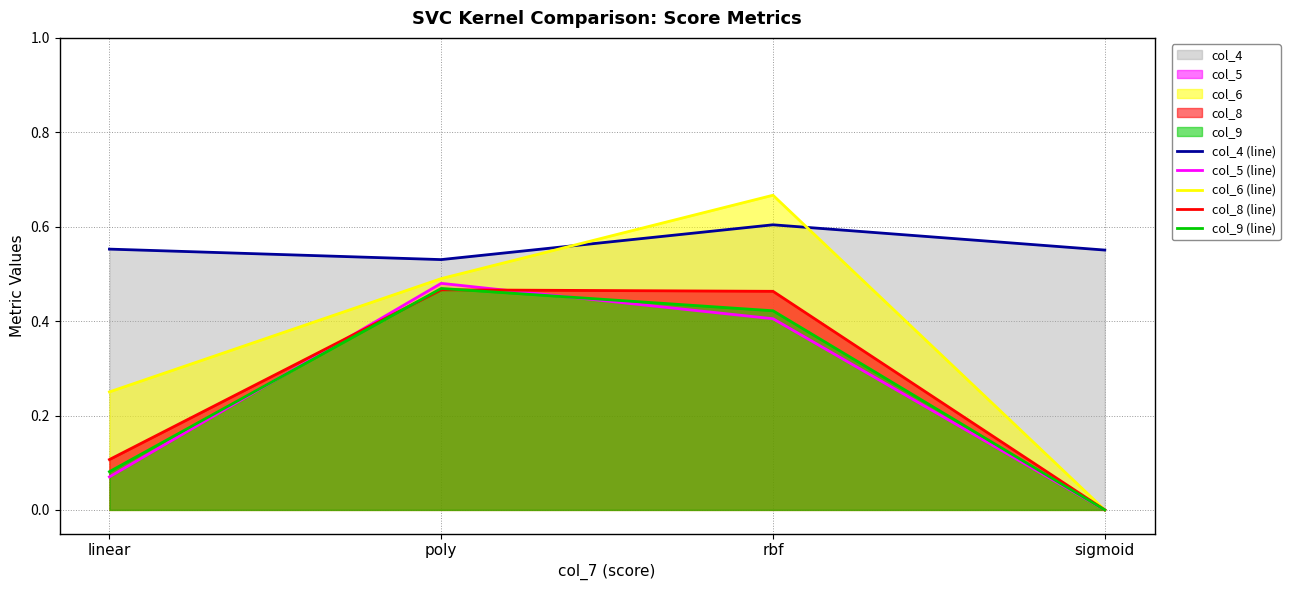

What are all the series names shown in the legend?

col_4 (line), col_5 (line), col_6 (line), col_8 (line), col_9 (line)